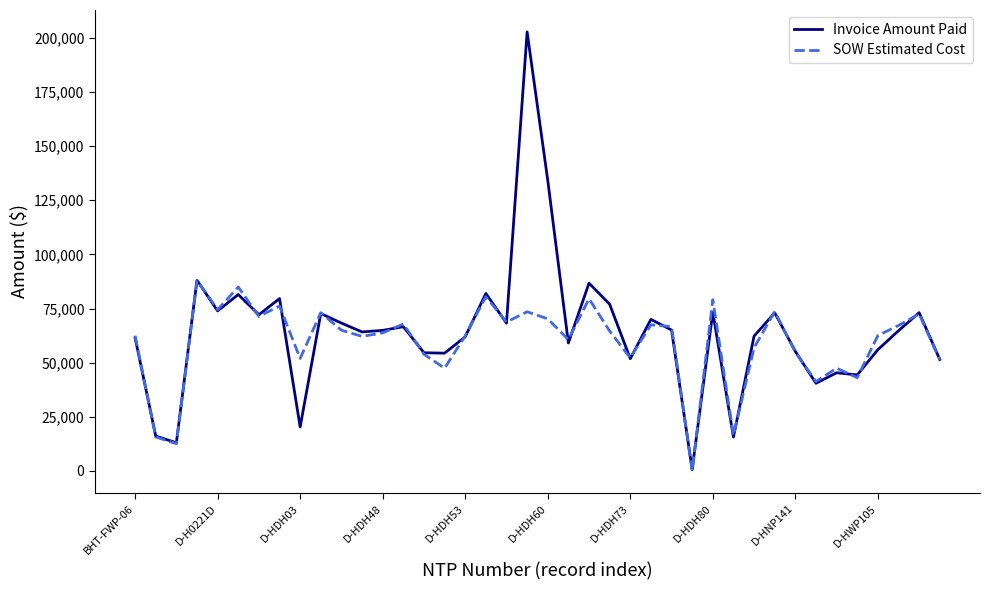

Which series has the widest spread of values?

Invoice Amount Paid